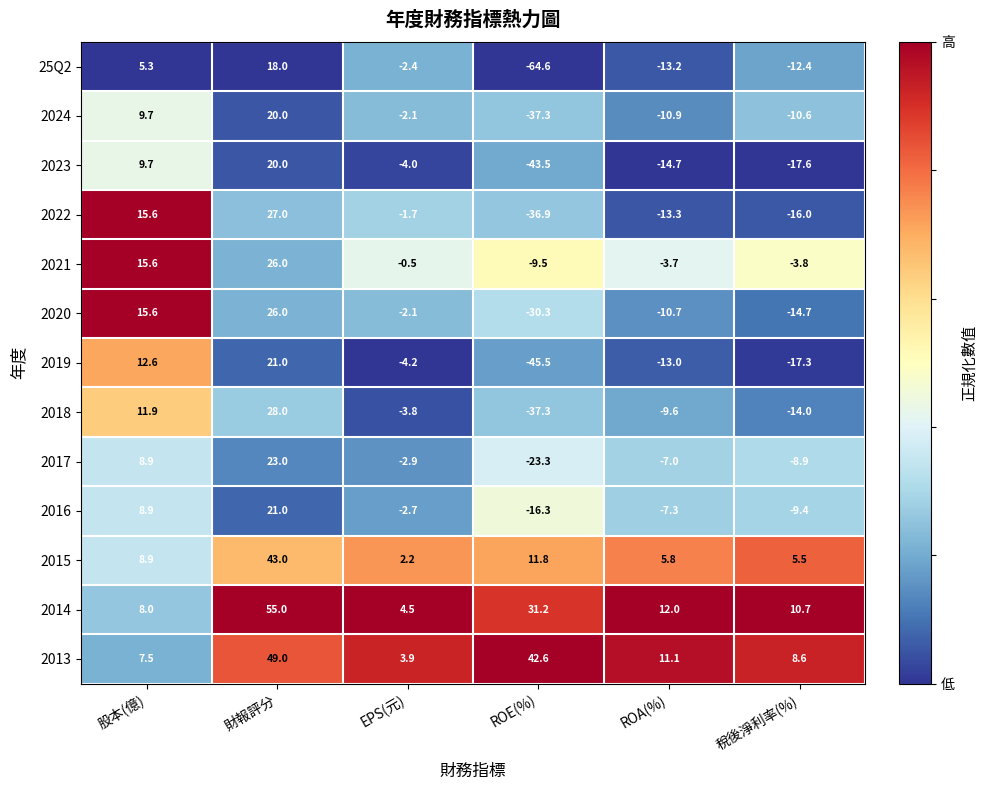

What is the difference between the highest and lowest values at EPS(元)?

8.7